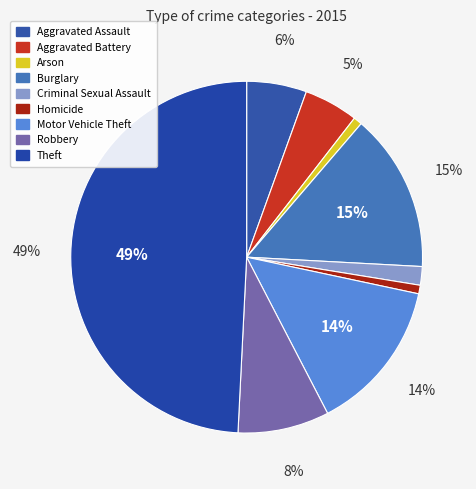

What is the ratio of the value at Burglary to the value at Theft?

0.3